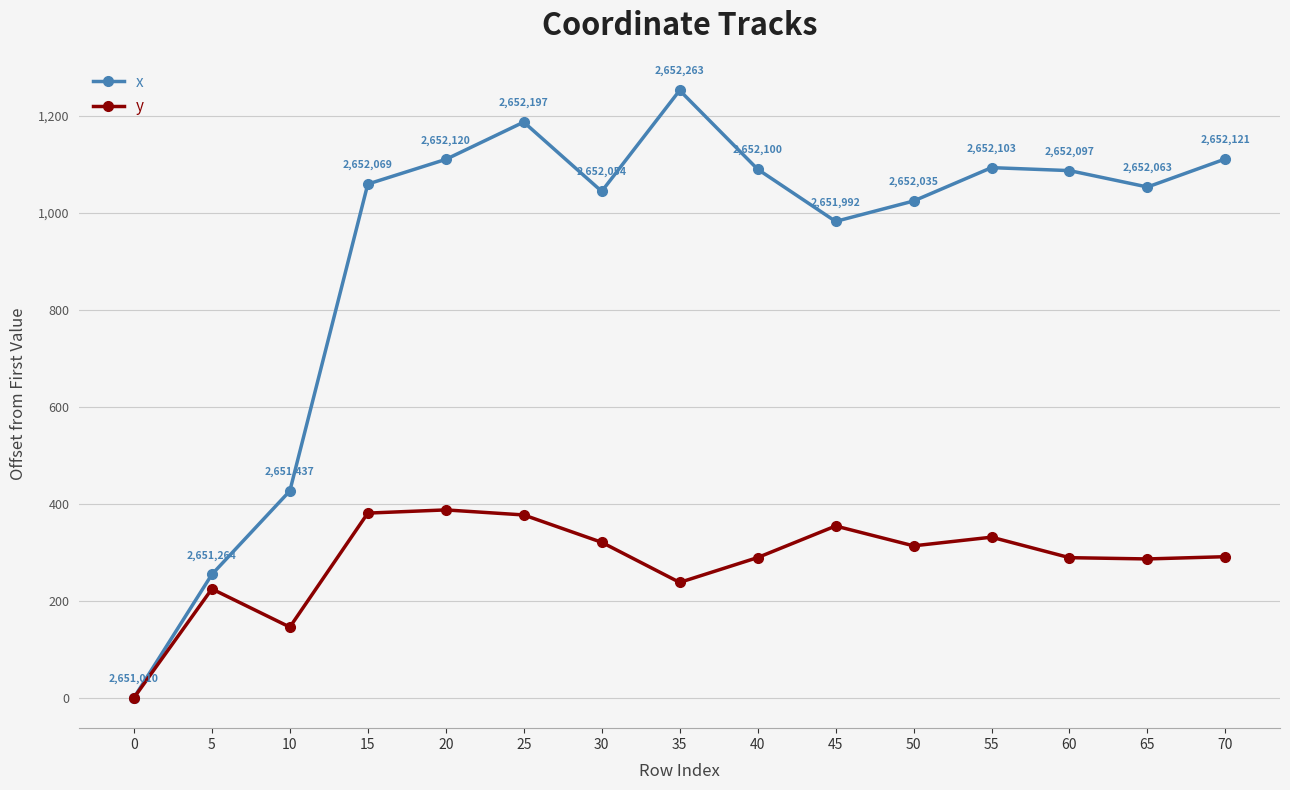

What is the average value of the x series?

918.6